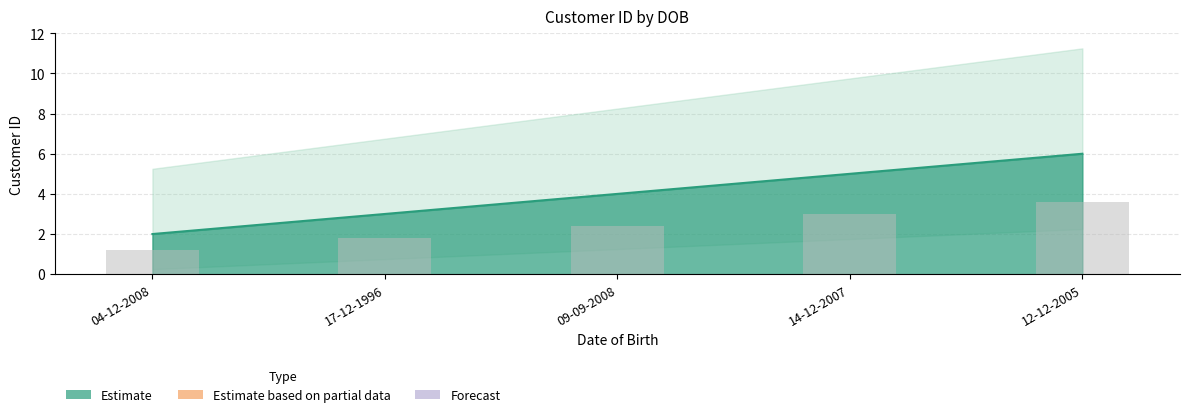

Reading left to right, transcribe all the data shown in this chart.

04-12-2008=2	17-12-1996=3	09-09-2008=4	14-12-2007=5	12-12-2005=6